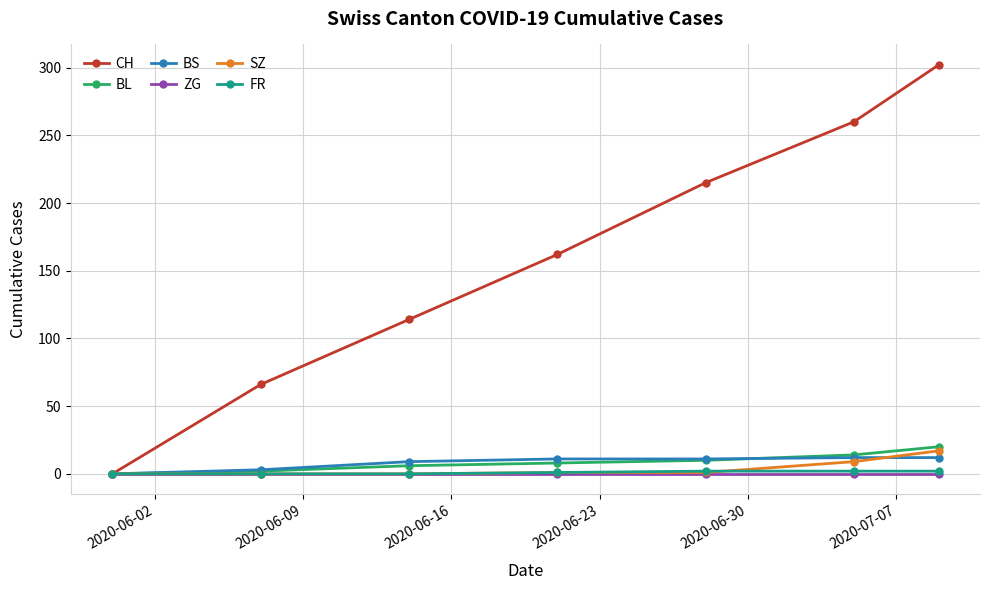

Which series has the largest total across all categories?

CH